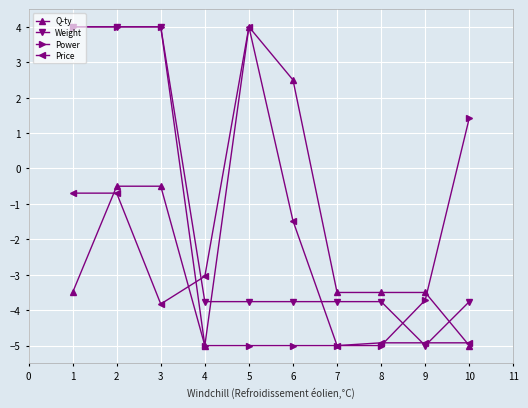

At which category does Q-ty reach its first local valley?

4